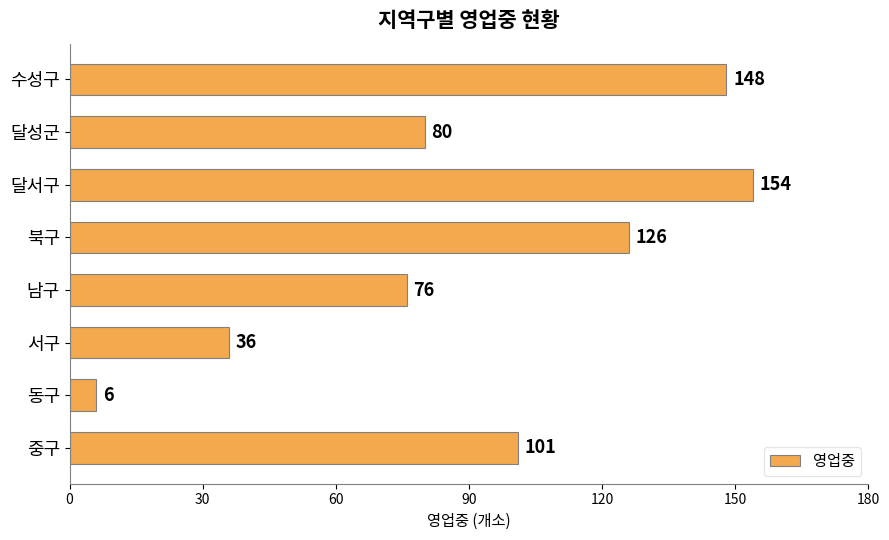

Which category has the lowest value across all series?

동구